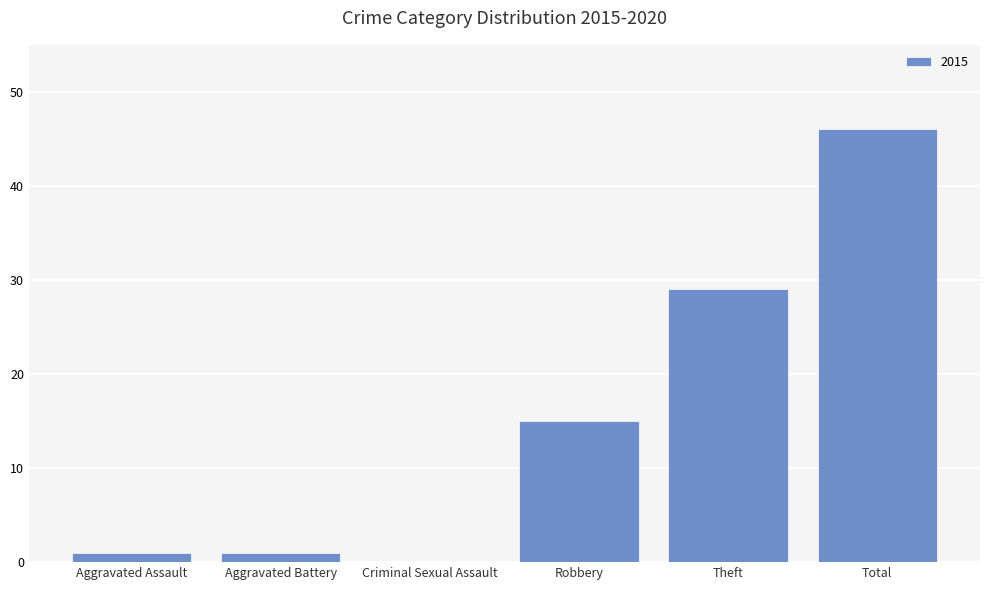

At which label is the value closest to 23?

Theft